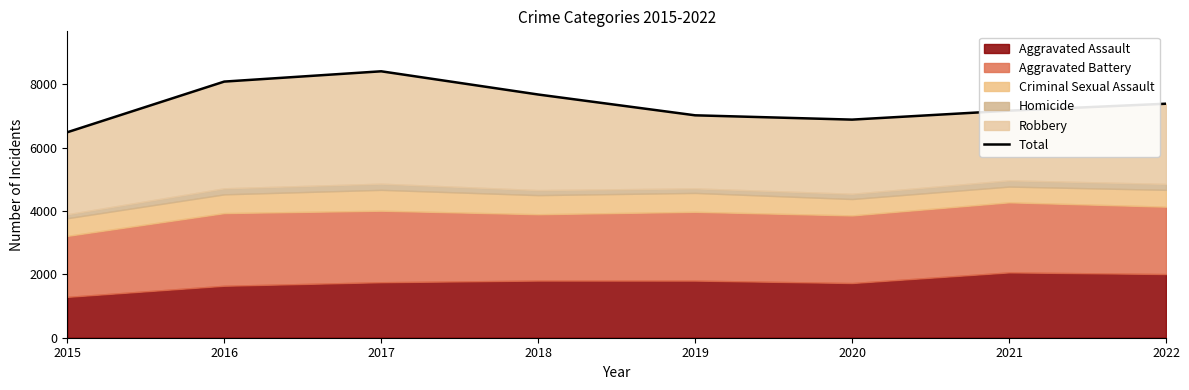

List the labels in order of value, largest first.

2017, 2016, 2018, 2022, 2021, 2019, 2020, 2015